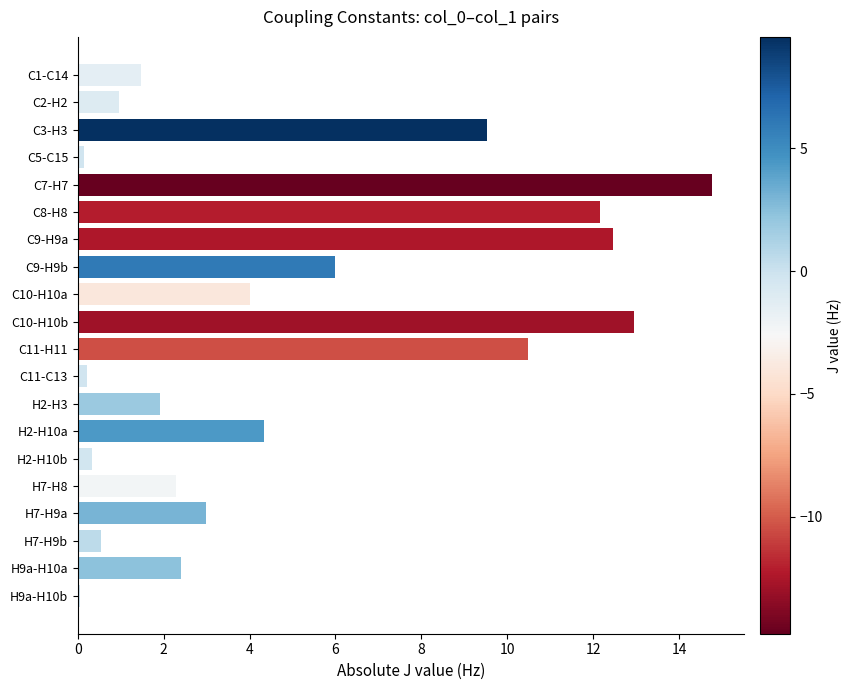

What position from the bottom is H7-H8?

5